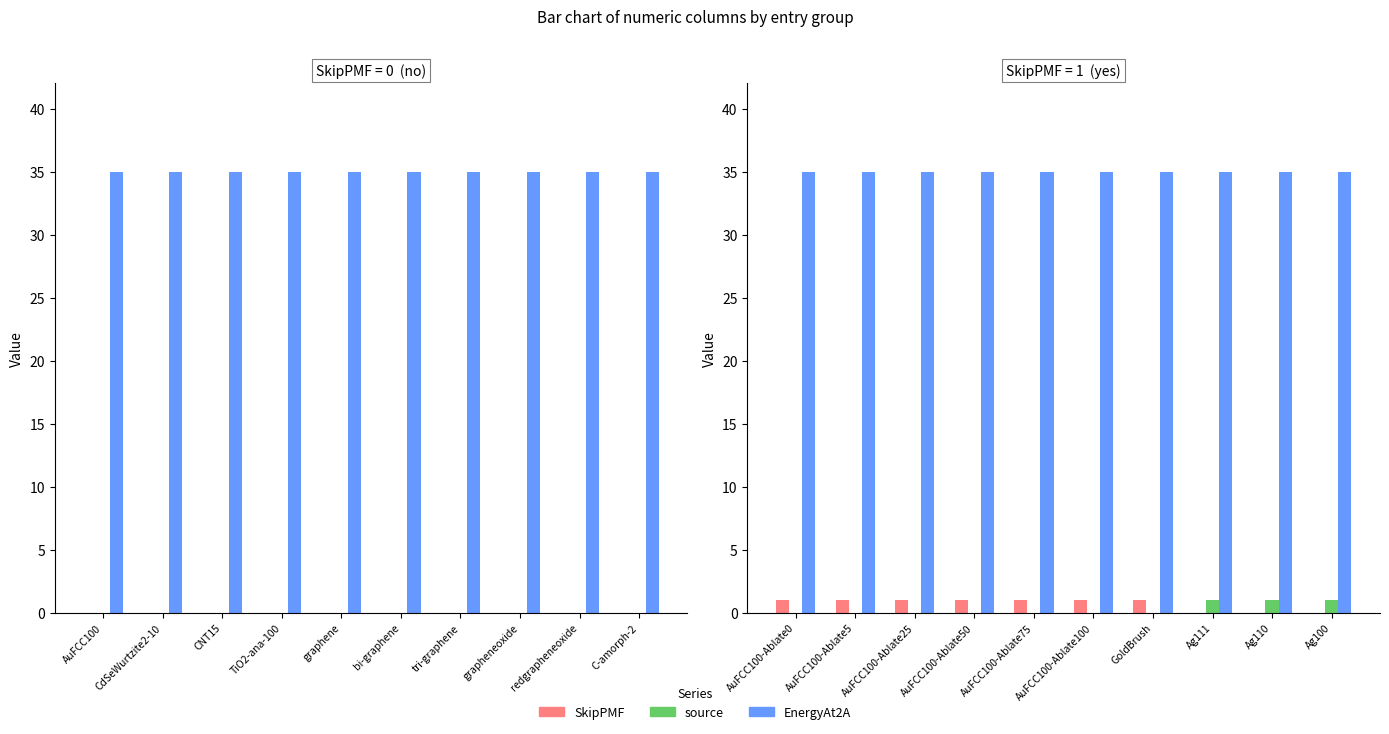

The SkipPMF series shows 0 at AuFCC100-Ablate25. True or false?

False